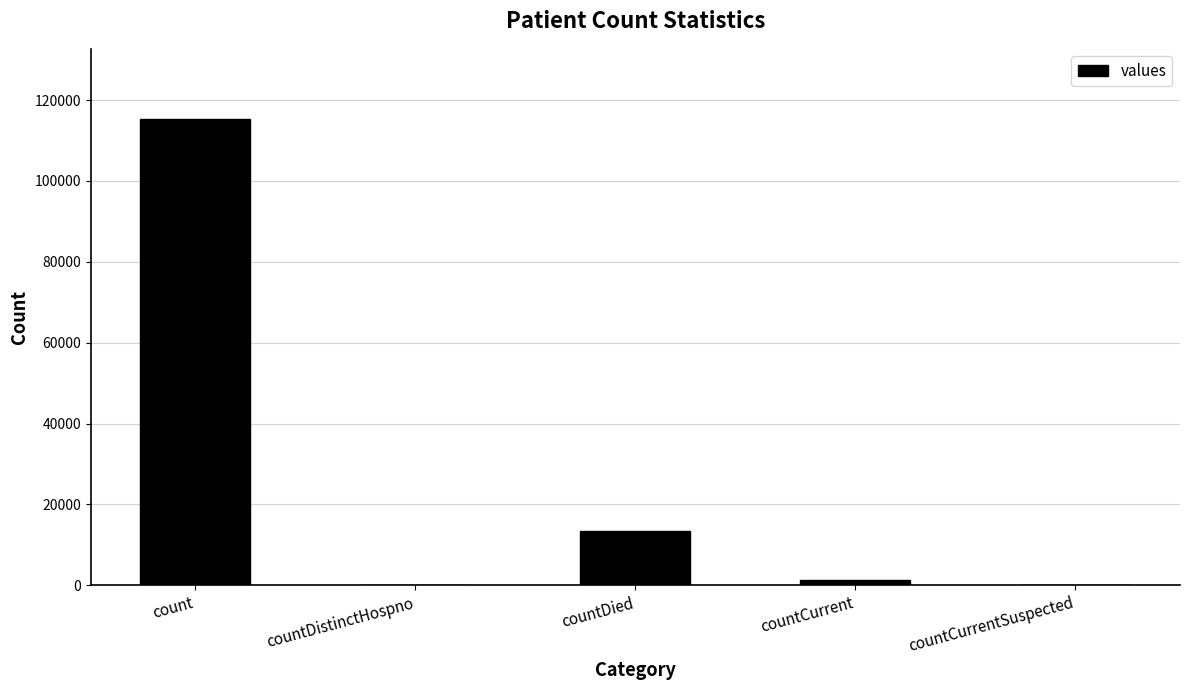

Reading left to right, extract all data points from this chart.

count=115379	countDistinctHospno=0	countDied=13343	countCurrent=1383	countCurrentSuspected=0